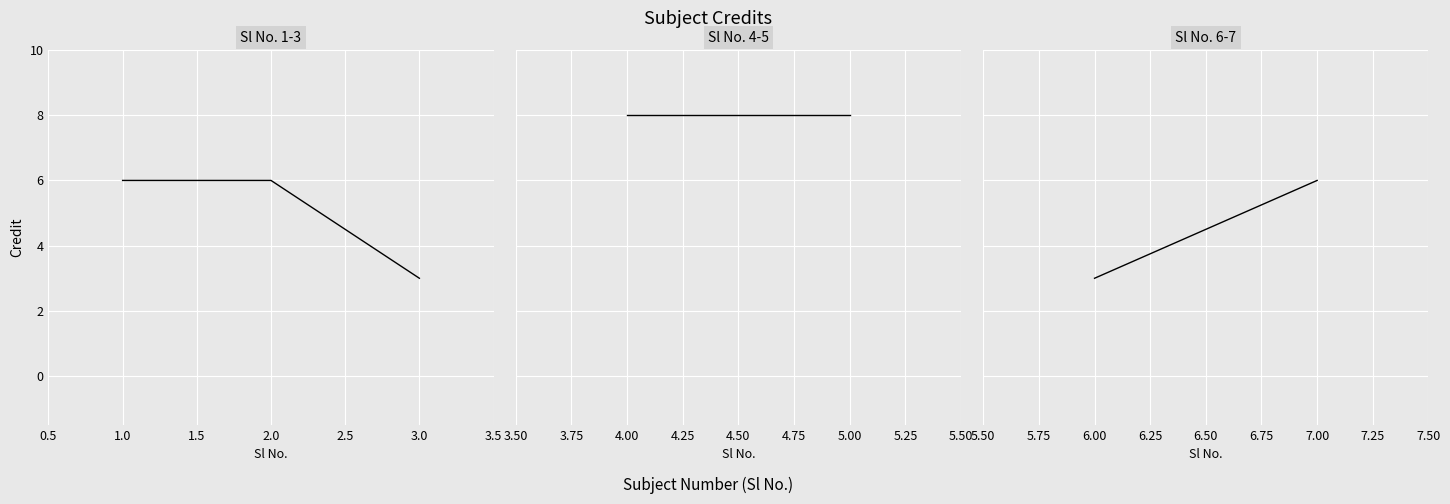

What position from the left is 1.0?

1